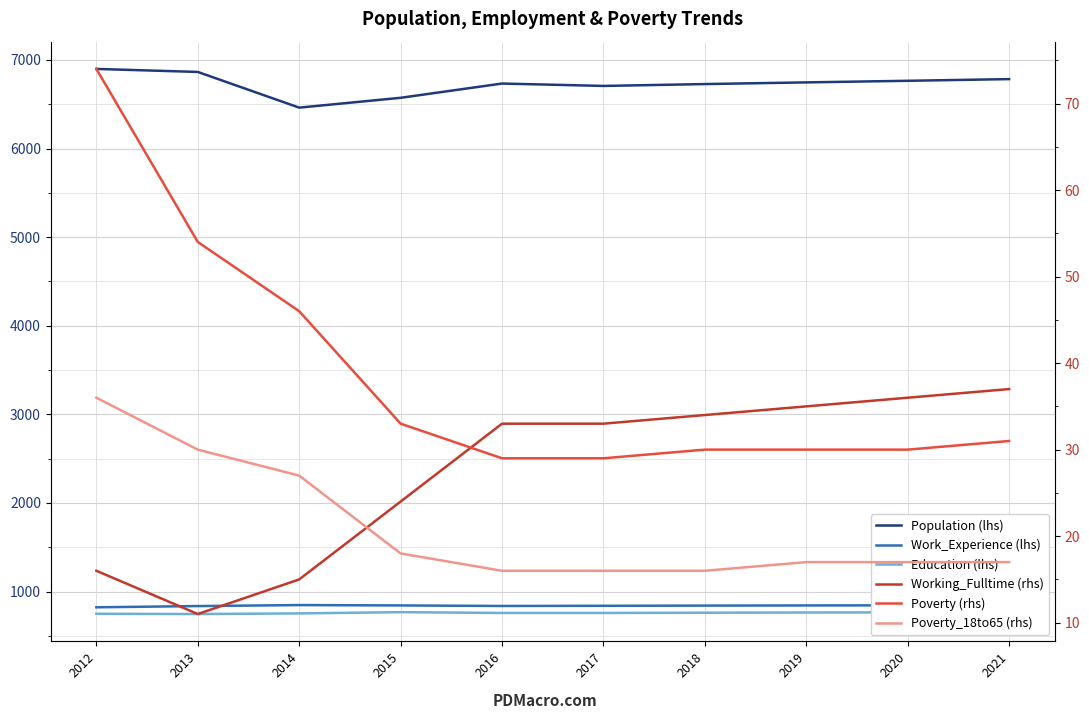

What is the spread (max minus min) of values at 2013?

6854